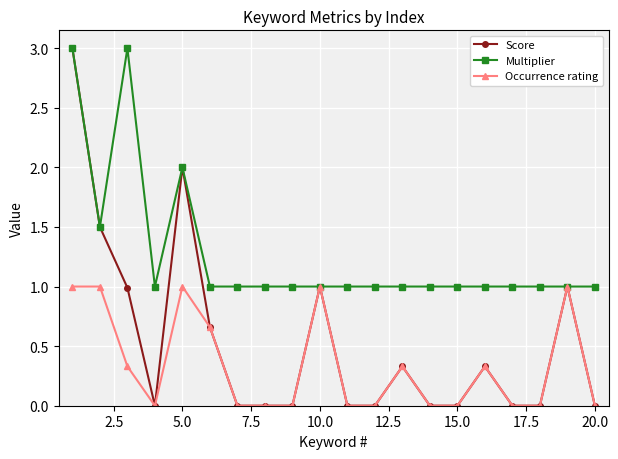

List the series in order of their overall mean, highest first.

Multiplier, Score, Occurrence rating